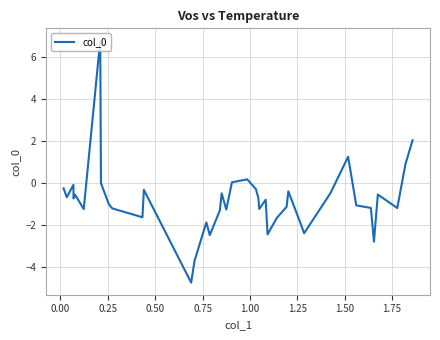

What is the difference between the maximum and minimum values?

11.6